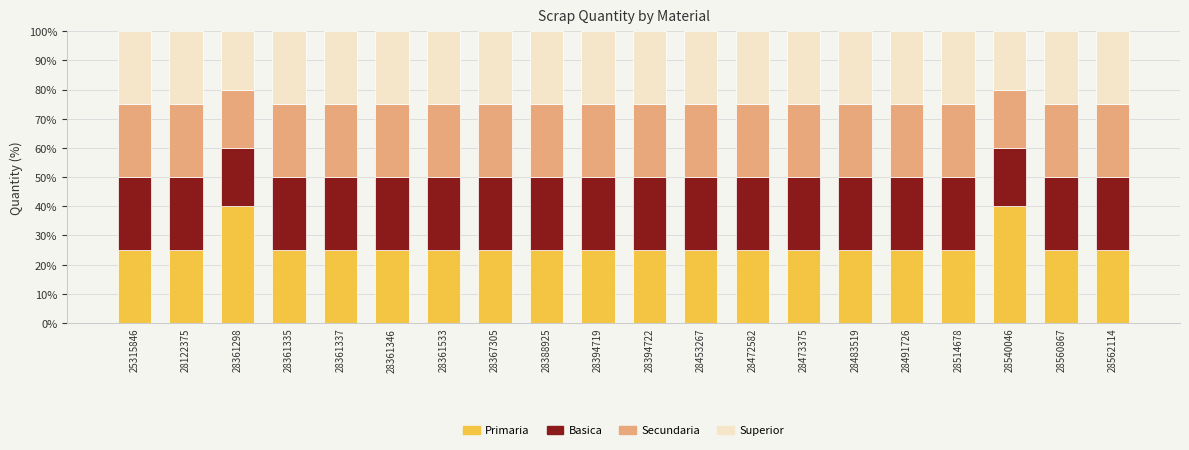

What are all the series names shown in the legend?

Primaria, Basica, Secundaria, Superior